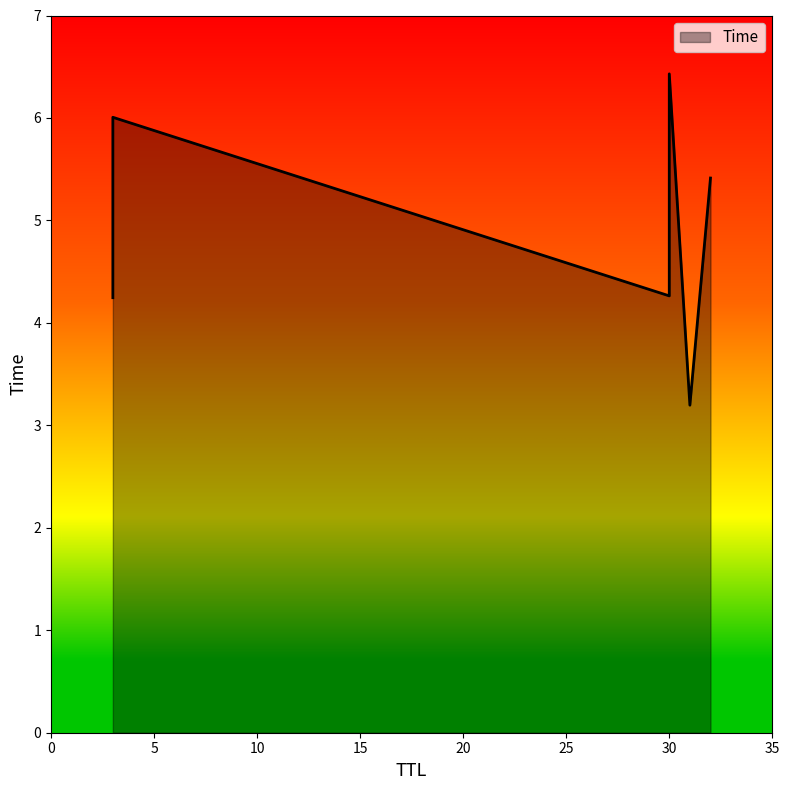

Rank the categories by value from highest to lowest.

30, 3, 32, 30, 3, 31